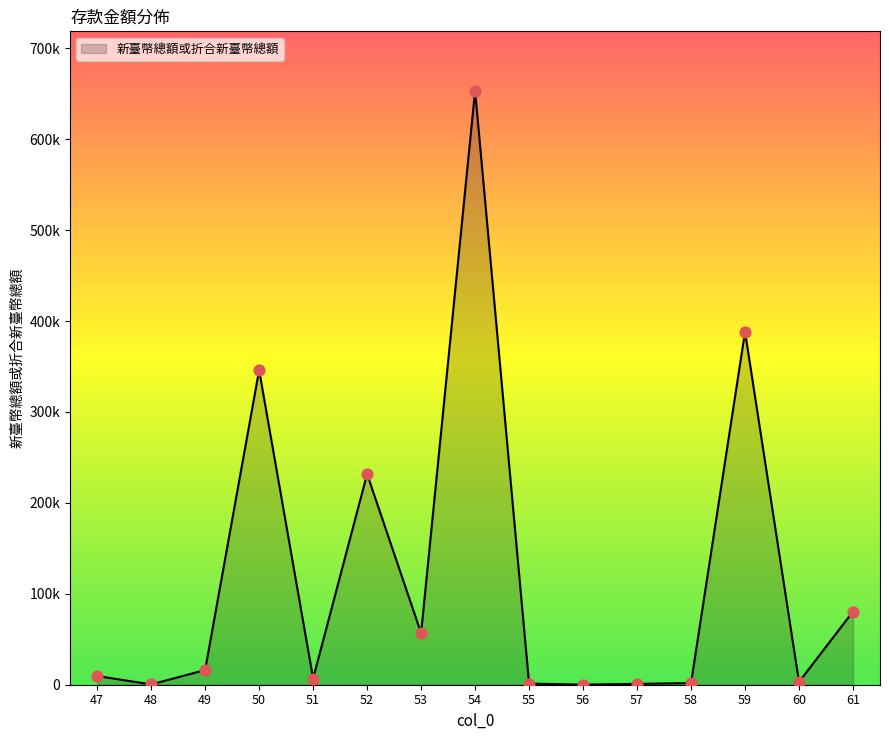

What is the change in value from 48 to 59?

+387903